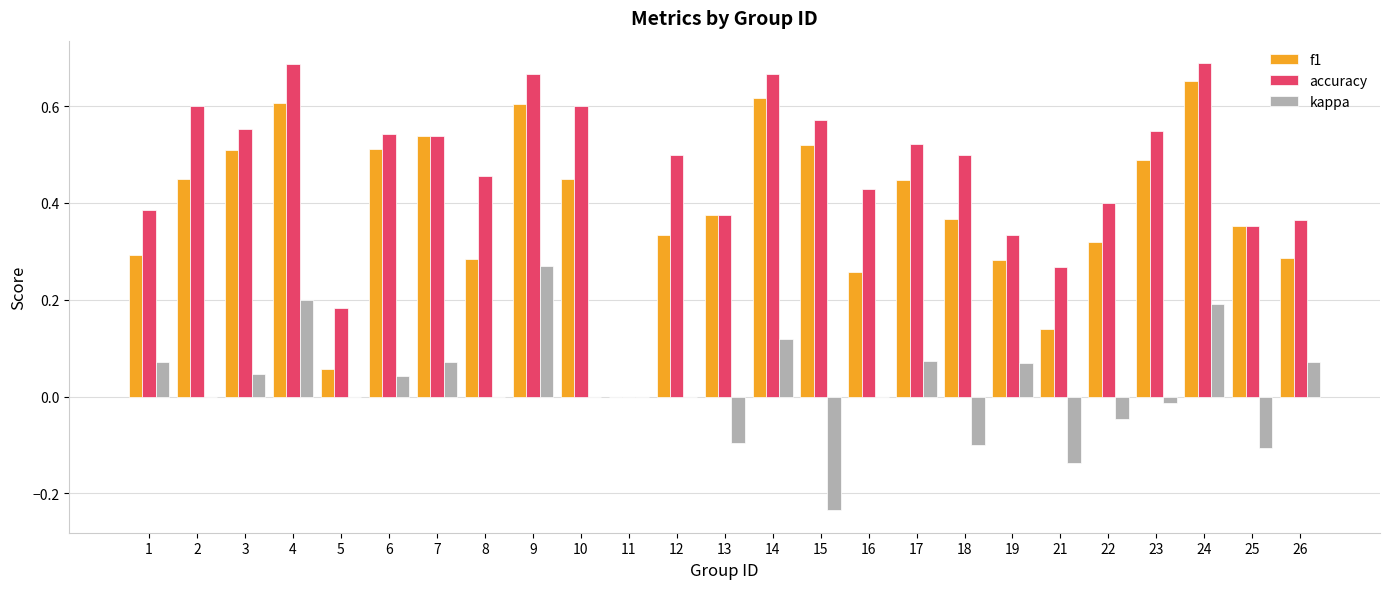

What are all the series names shown in the legend?

f1, accuracy, kappa